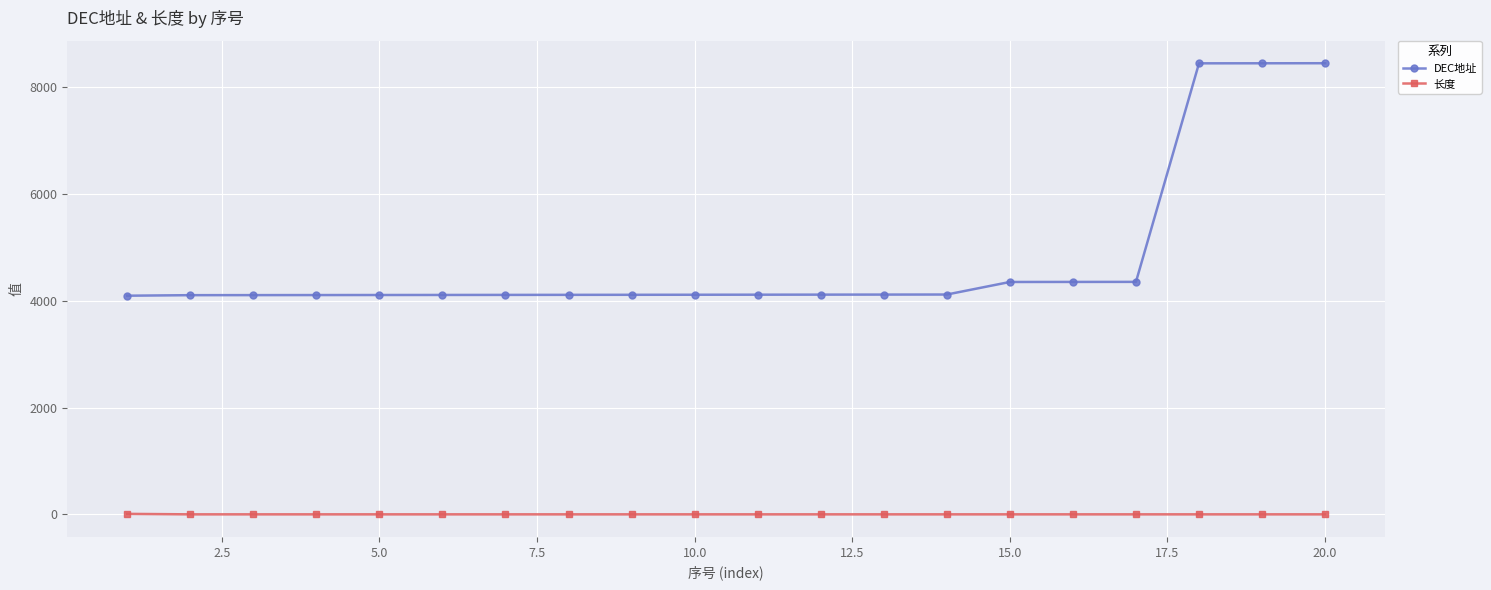

What is the difference between the maximum and minimum values in the 长度 series?

9